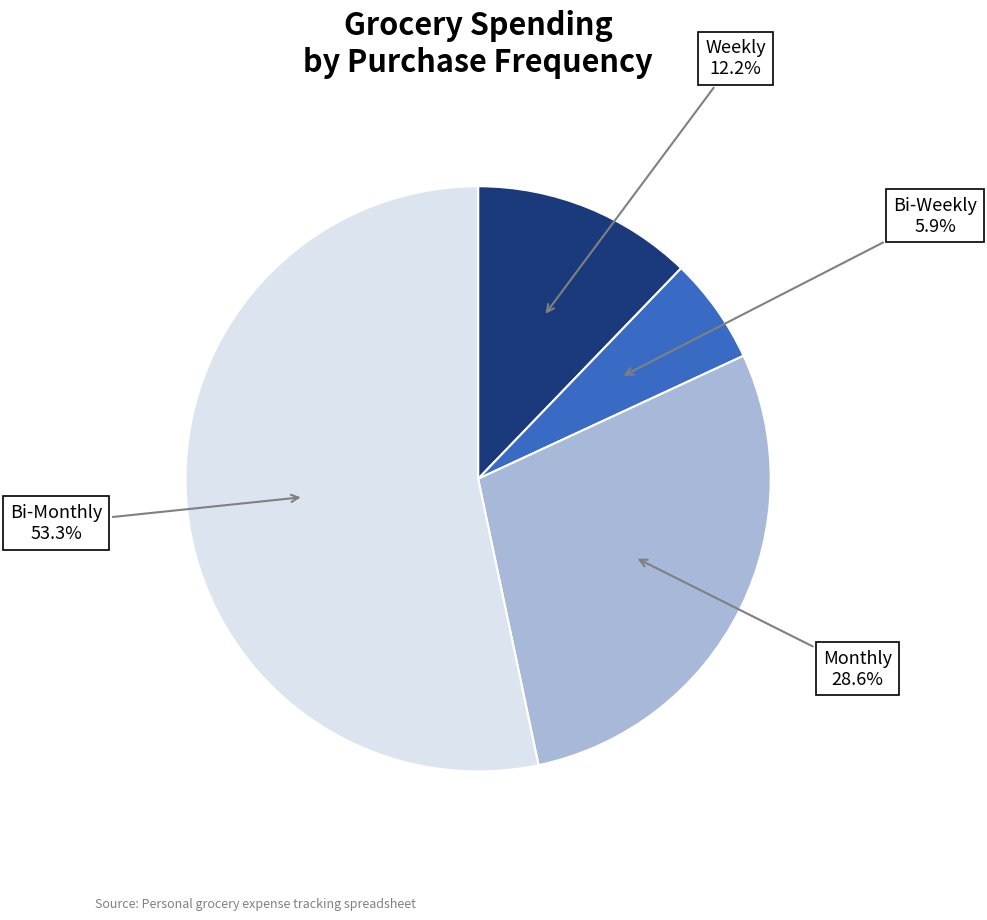

What is the ratio of the value at Bi-Weekly to the value at Weekly?

0.5